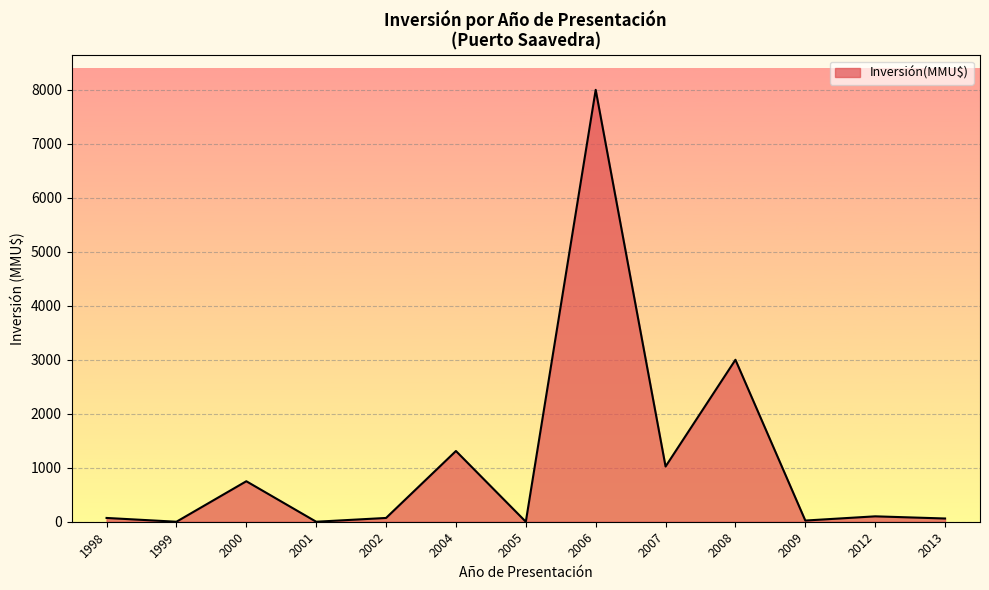

What is the change in value from 2001 to 2006?

+8000